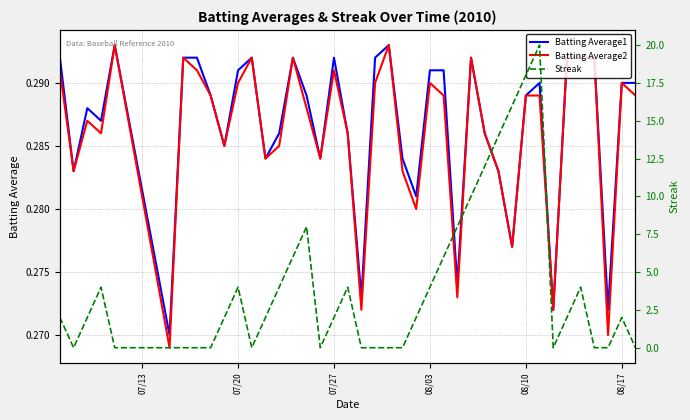

What is the value of the Batting Average1 point at the 40th from the left?

0.3